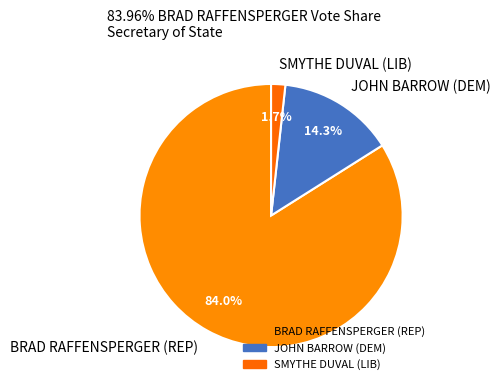

To the nearest percent, what is the combined percentage of JOHN BARROW (DEM) and BRAD RAFFENSPERGER (REP)?

98%